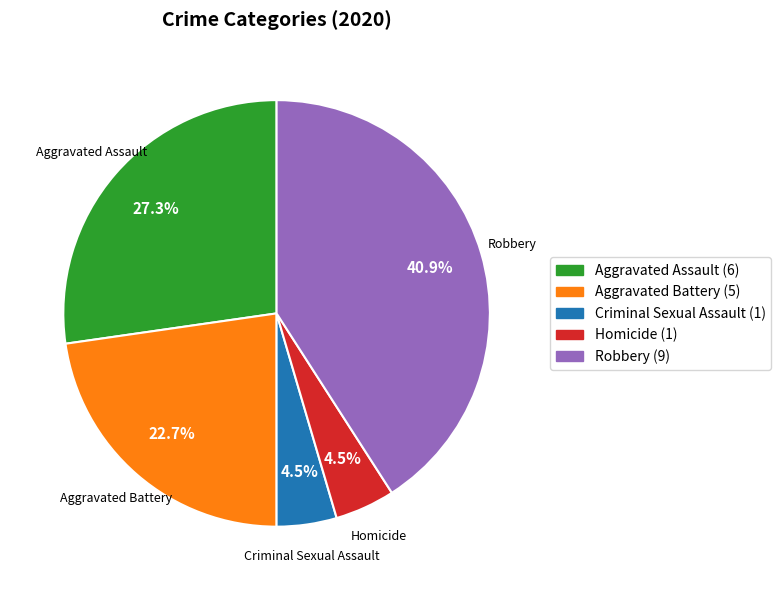

To the nearest percent, what is the difference between the largest and smallest slice percentages?

36%